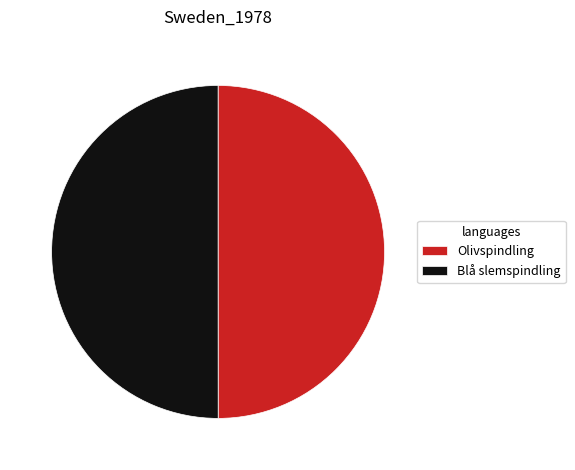

Do Blå slemspindling and Olivspindling together represent more than half of the pie?

Yes